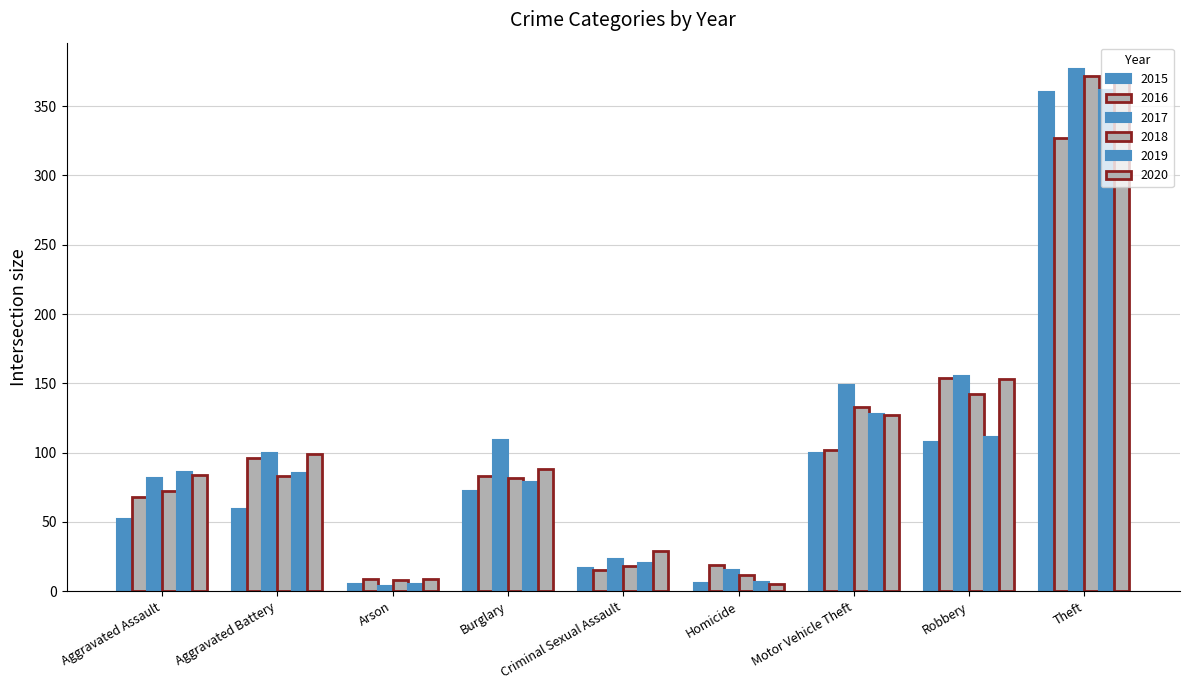

What is the difference between the highest and lowest values at Robbery?

47